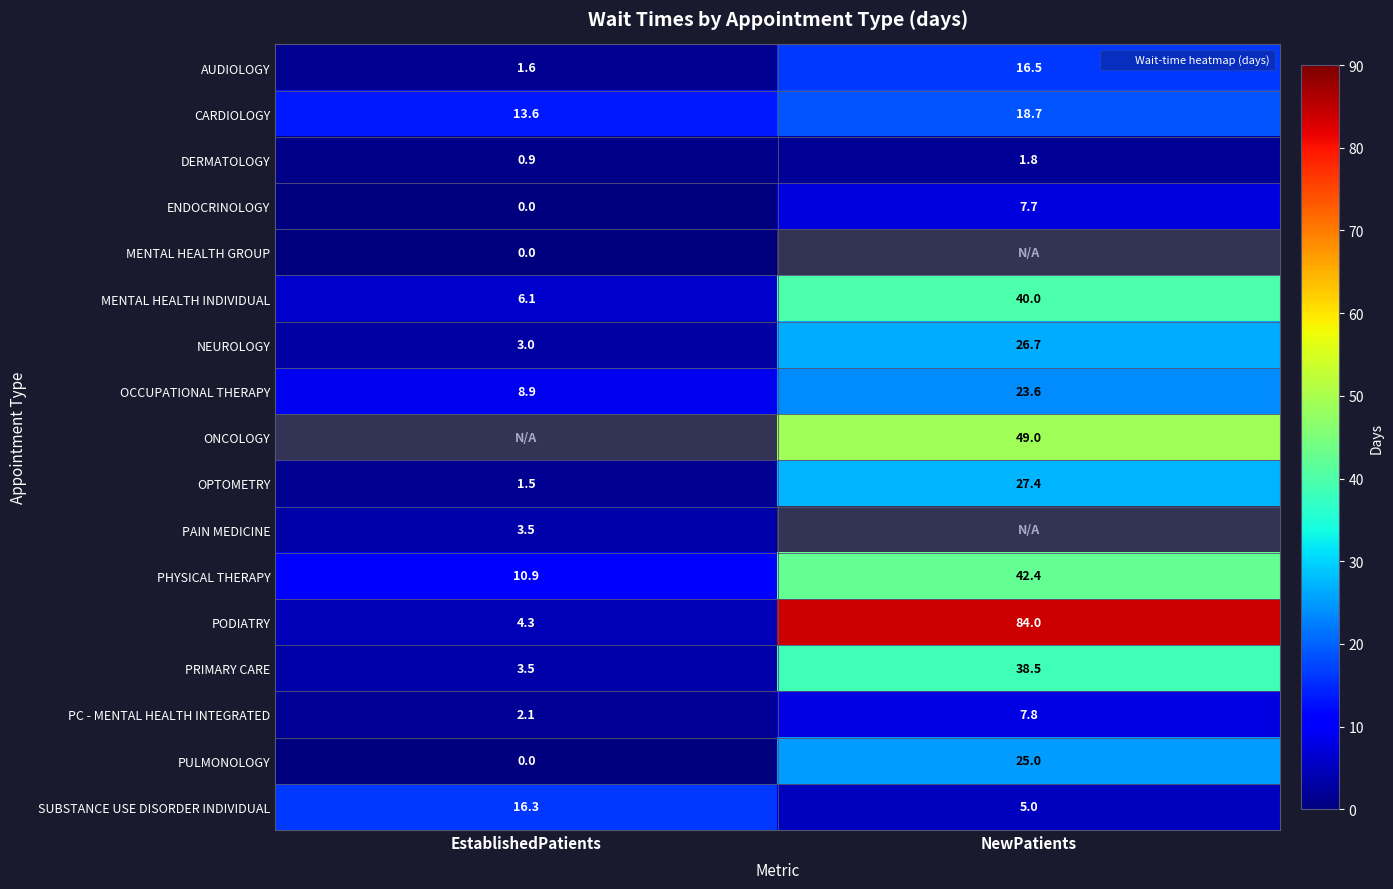

List the labels in order of MENTAL HEALTH INDIVIDUAL value, smallest first.

EstablishedPatients, NewPatients